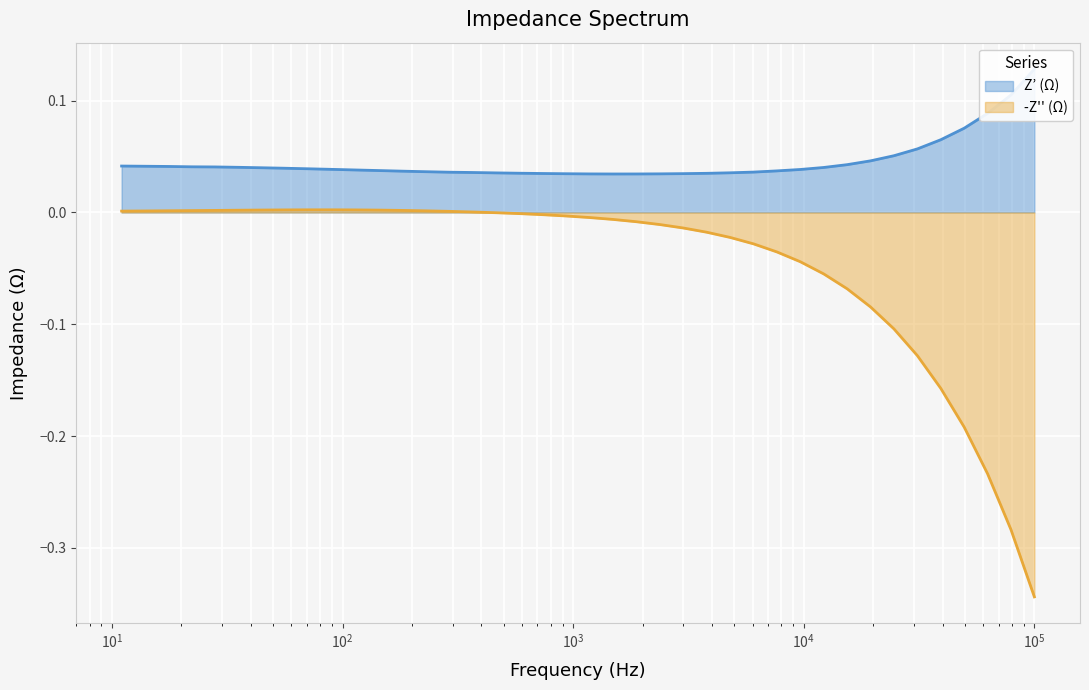

True or false: -Z'' (Ω) and Z’ (Ω) intersect in this chart.

False